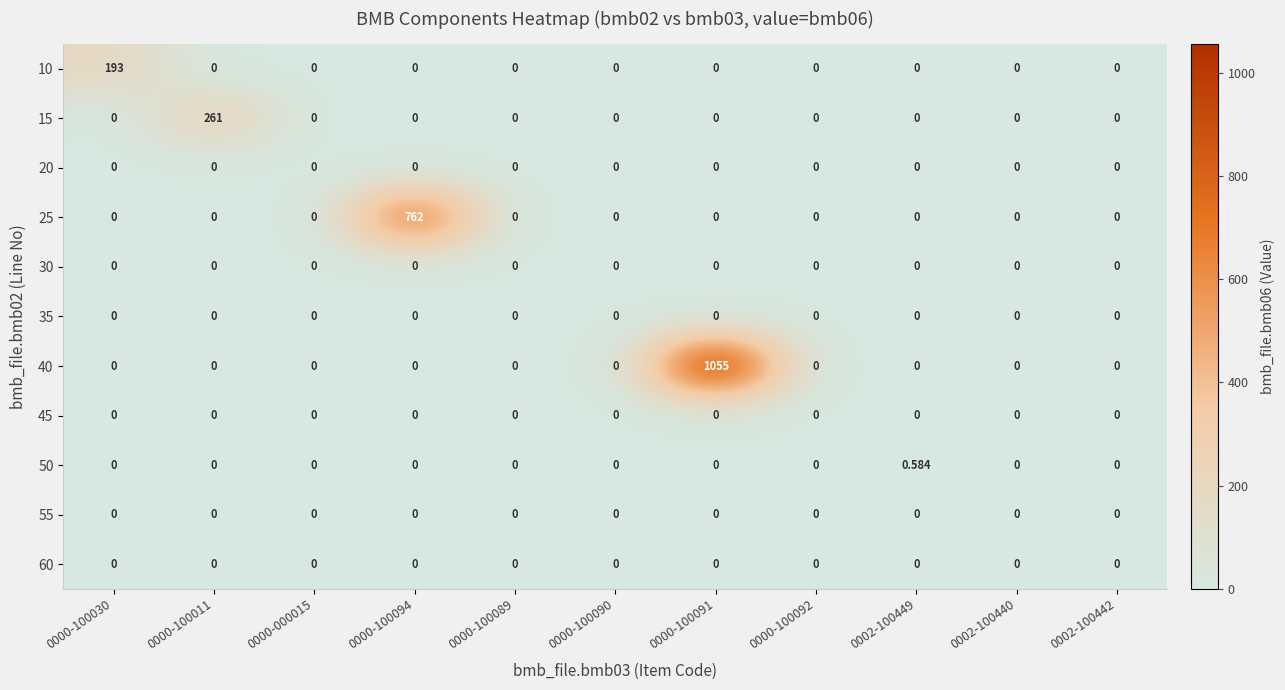

Count the number of categories in the chart.

11